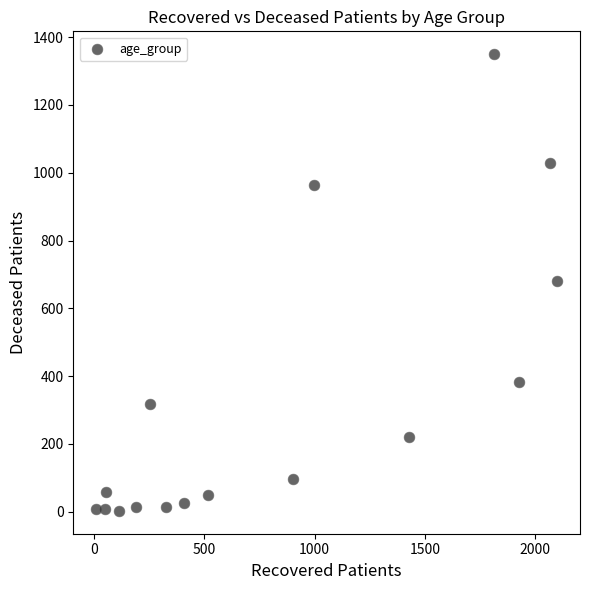

What is the range of X values (max minus min)?

2088